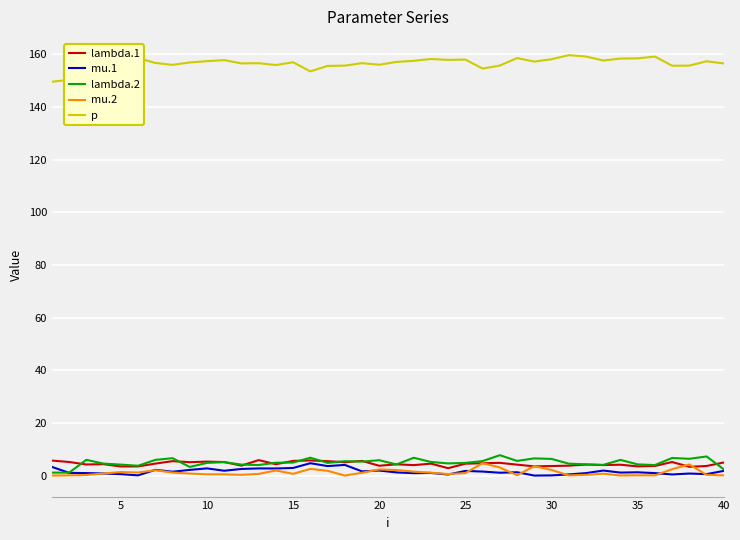

True or false: lambda.2 and p cross at least once.

False